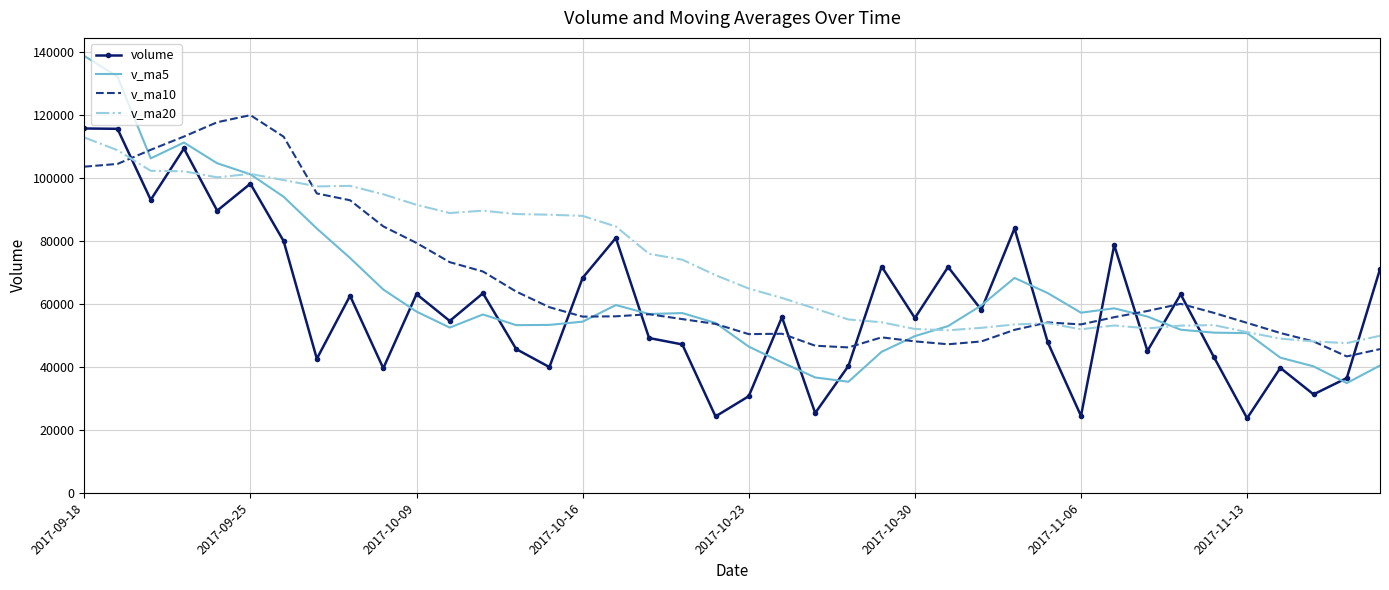

What is the smallest value displayed?

23688.0